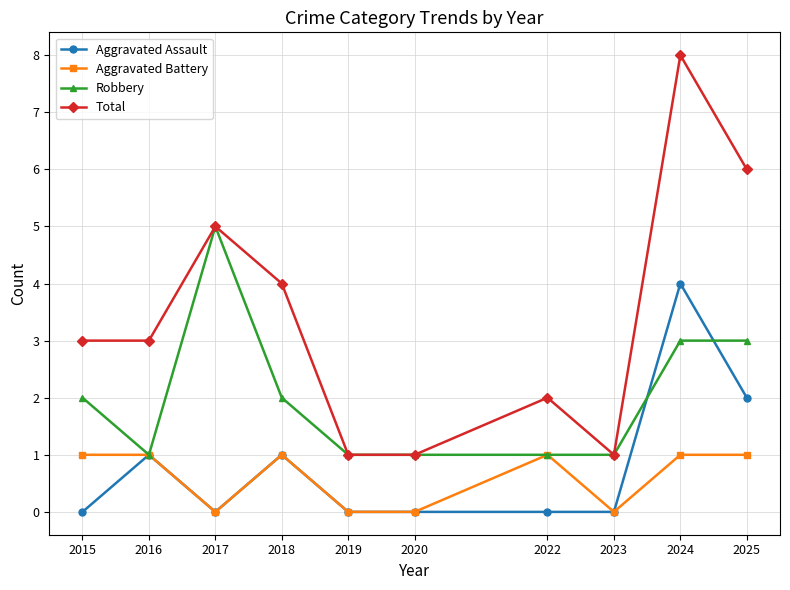

Reading right to left, transcribe all the data shown in this chart.

Aggravated Assault: 2025=2	2024=4	2023=0	2022=0	2020=0	2019=0	2018=1	2017=0	2016=1	2015=0
Aggravated Battery: 2025=1	2024=1	2023=0	2022=1	2020=0	2019=0	2018=1	2017=0	2016=1	2015=1
Robbery: 2025=3	2024=3	2023=1	2022=1	2020=1	2019=1	2018=2	2017=5	2016=1	2015=2
Total: 2025=6	2024=8	2023=1	2022=2	2020=1	2019=1	2018=4	2017=5	2016=3	2015=3